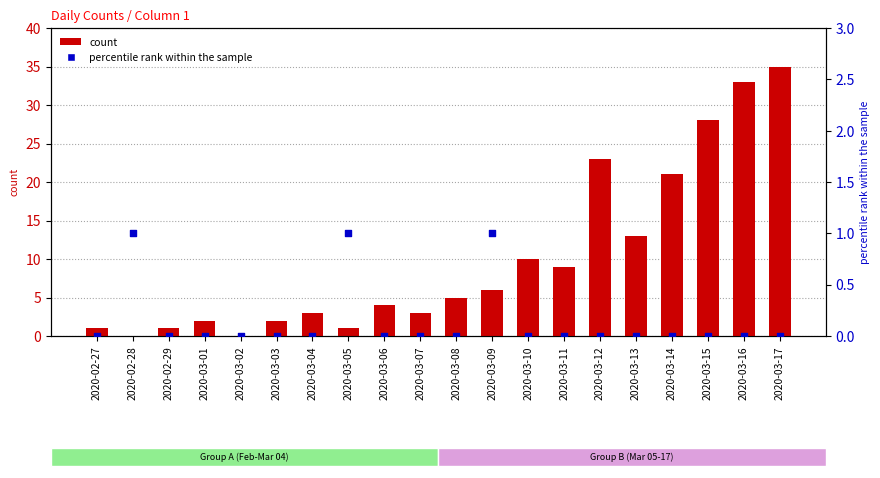

Which series reaches the maximum Y coordinate?

count